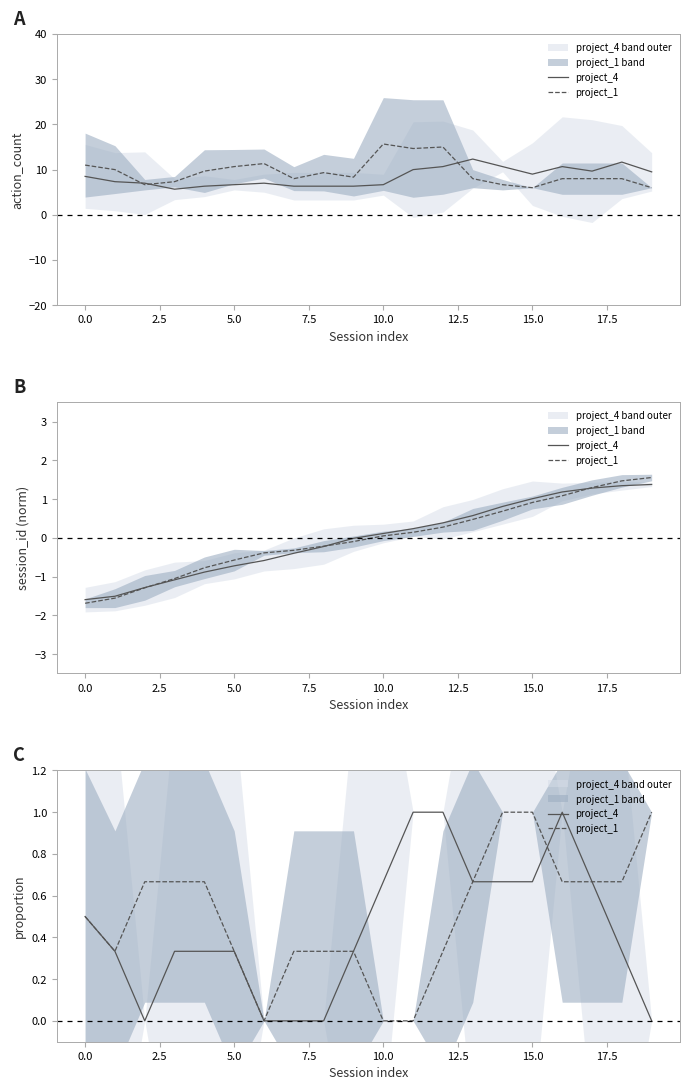

True or false: project_1 has more than 0 interior local peaks.

False